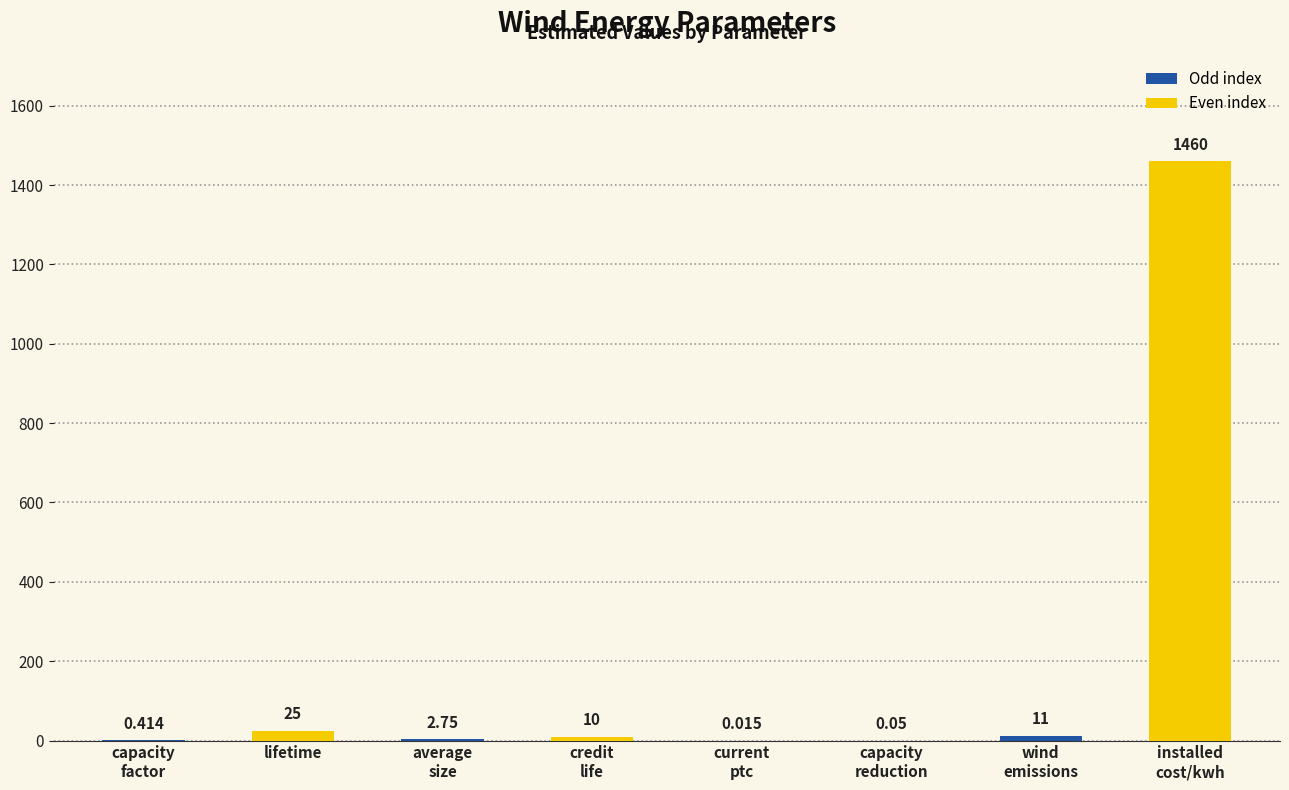

Where does the data first go above 10?

lifetime